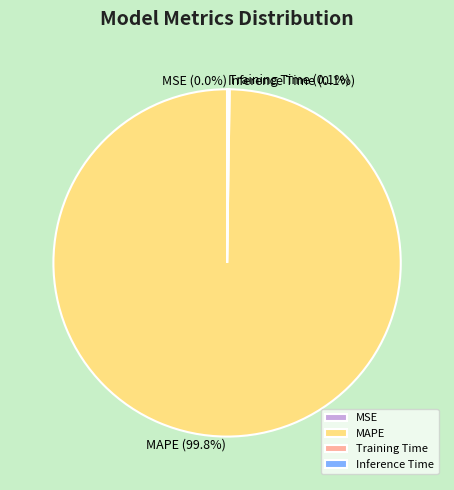

Which slice is the largest?

MAPE